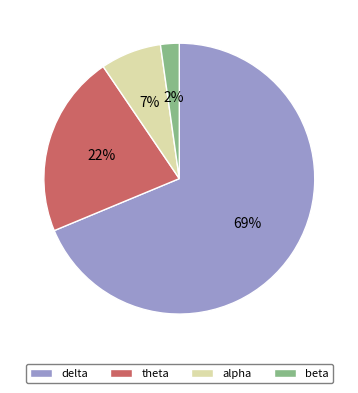

Do theta and beta together represent more than half of the pie?

No